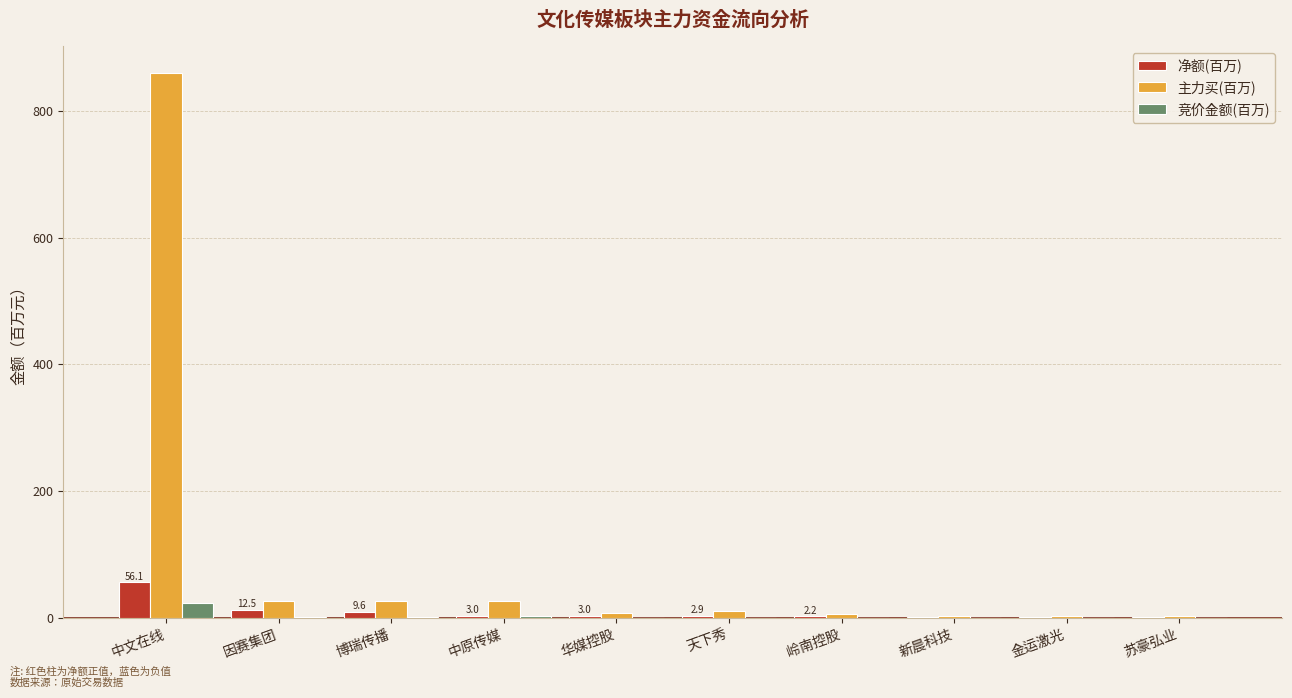

Is it true that 净额(百万) equals 56.1 at 中文在线?

True